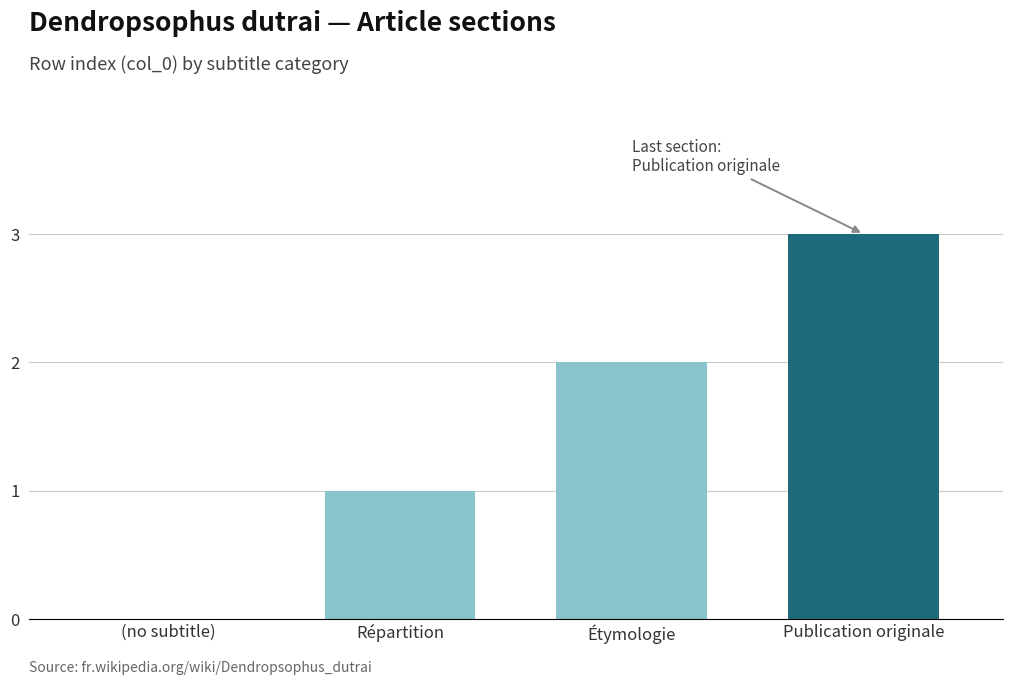

What value does the data have at Publication originale?

3